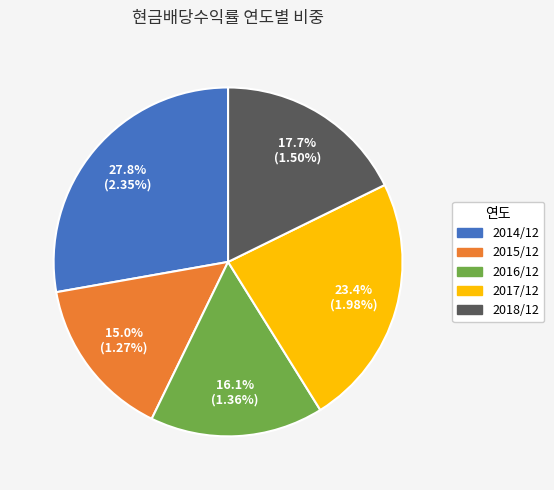

How many segments does this pie chart have?

5